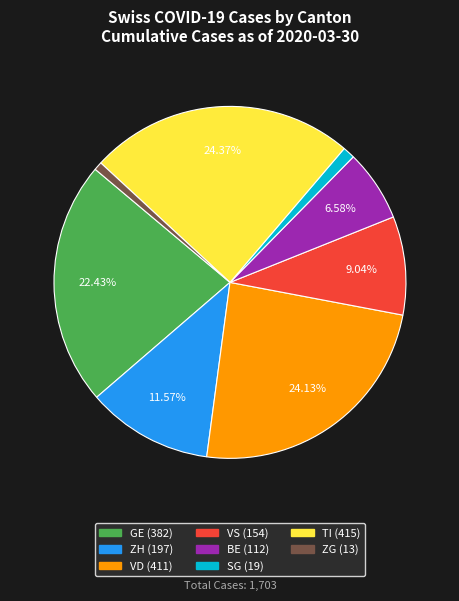

Does any single category account for the majority?

No